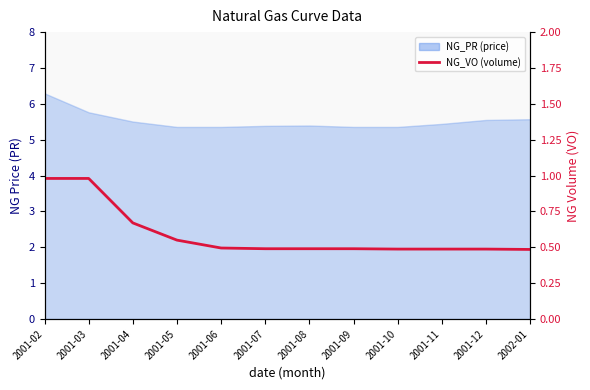

Does the chart have visible grid lines?

No